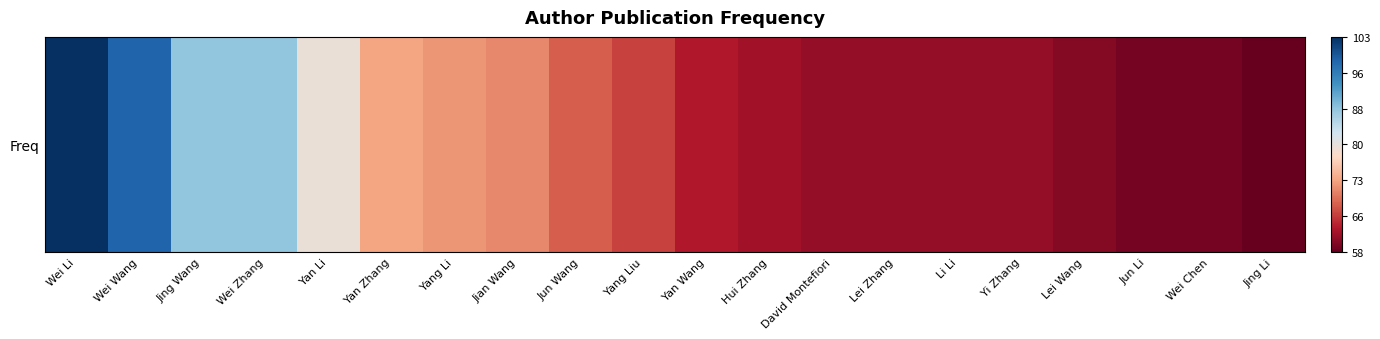

The value at Hui Zhang is 62. True or false?

True